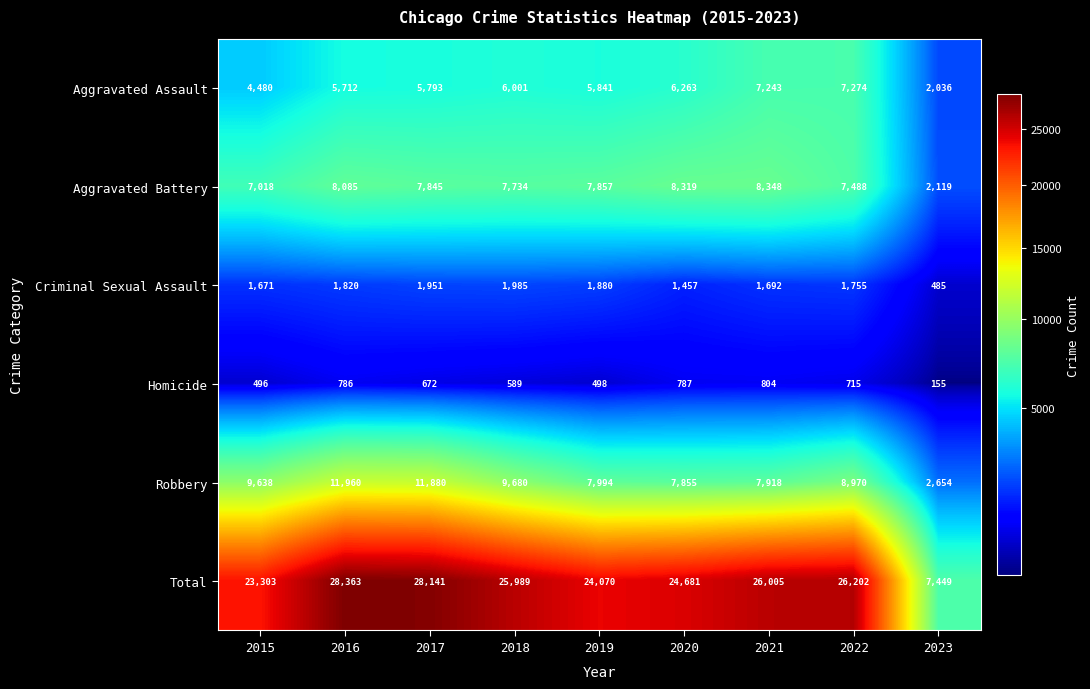

What is the approximate value of Criminal Sexual Assault at 2021, to the nearest 100?

1700